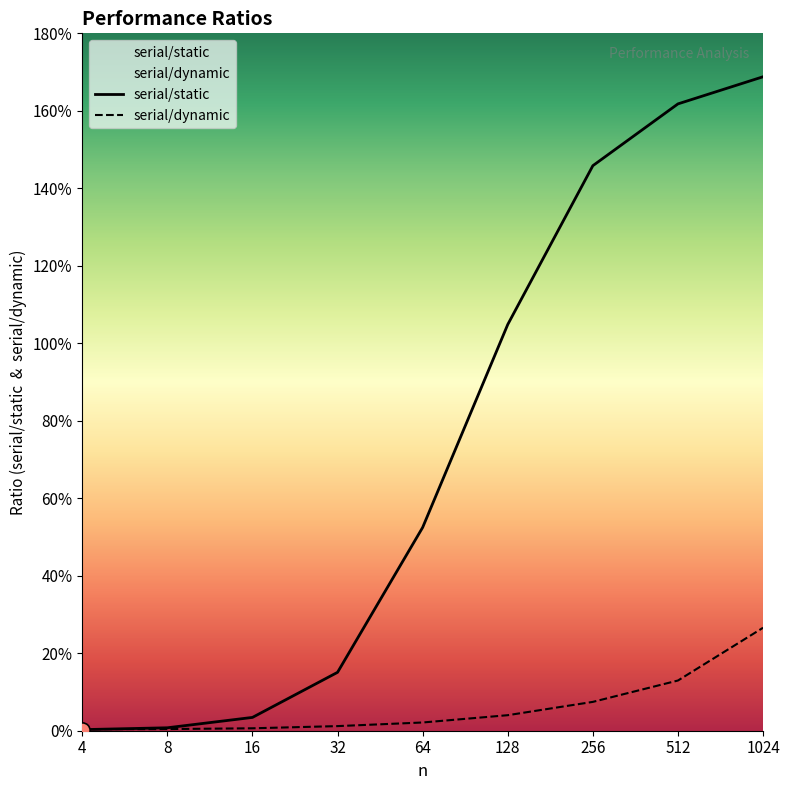

Is the value of serial/static at 16 greater than the value of serial/dynamic at 256?

No